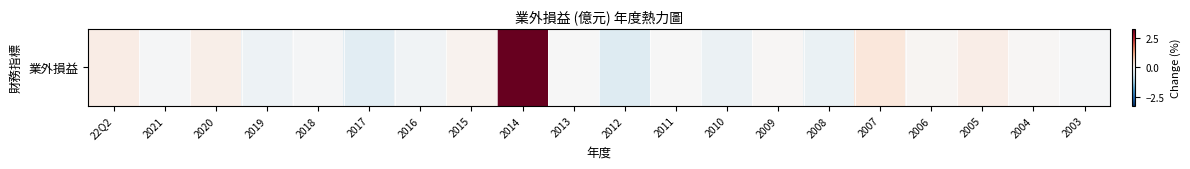

Reading right to left, extract all data points from this chart.

-0.0	0.1	0.2	0.1	0.4	-0.2	0.0	-0.2	-0.0	-0.4	-0.0	3.2	0.1	-0.1	-0.3	-0.0	-0.2	0.2	-0.1	0.2